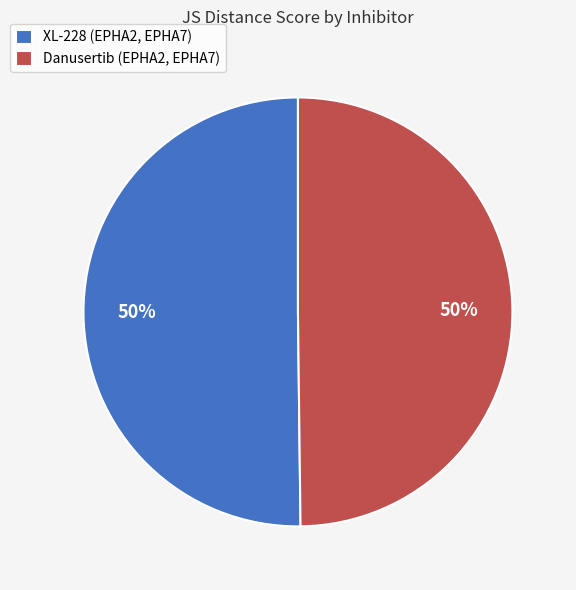

To the nearest percent, what portion does Danusertib (EPHA2, EPHA7) represent?

50%